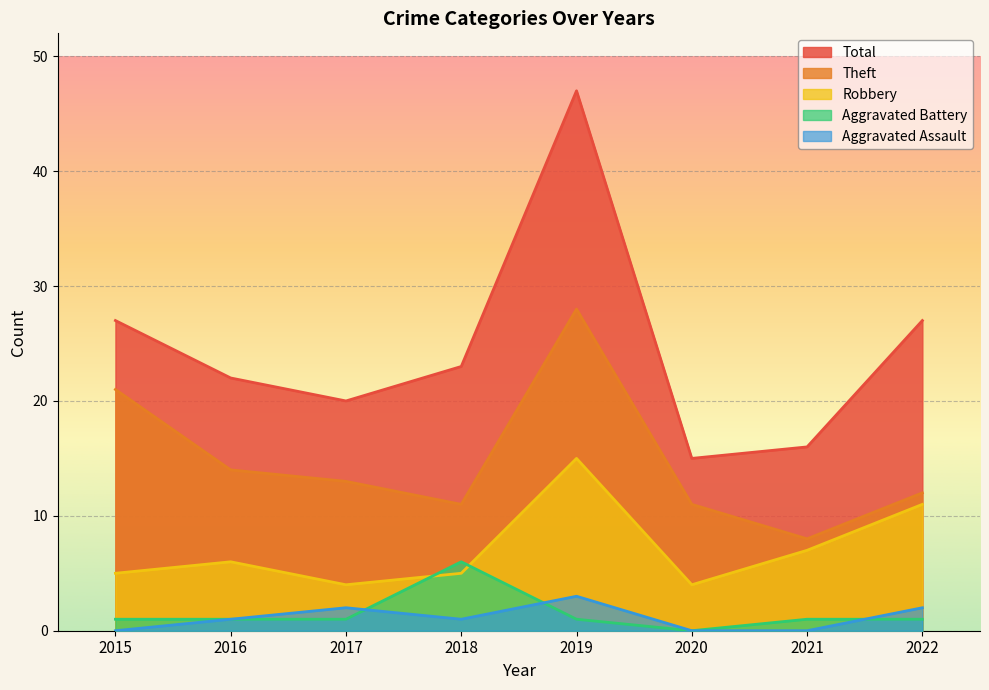

At which category does the chart reach its minimum across all series?

2015